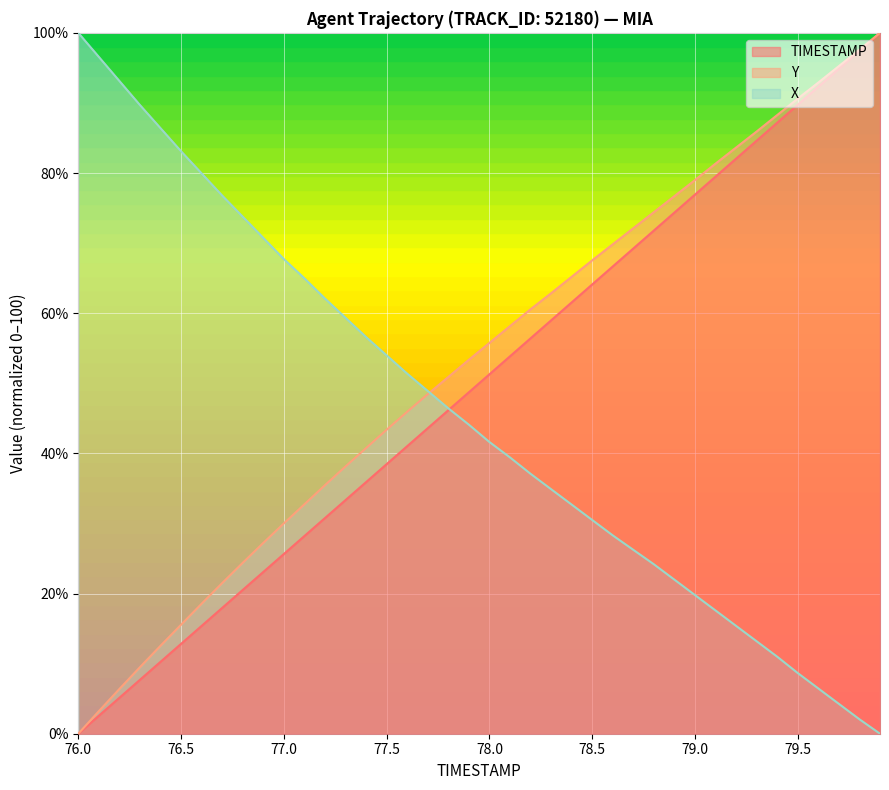

Rank the series by their average value, from highest to lowest.

Y, TIMESTAMP, X